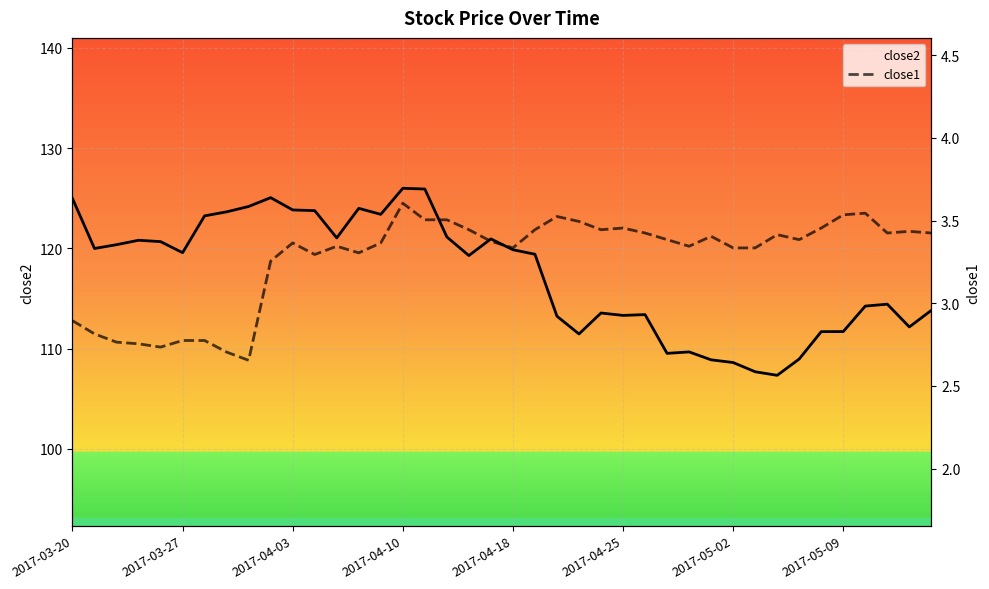

True or false: close1 and close2 cross at least once.

False